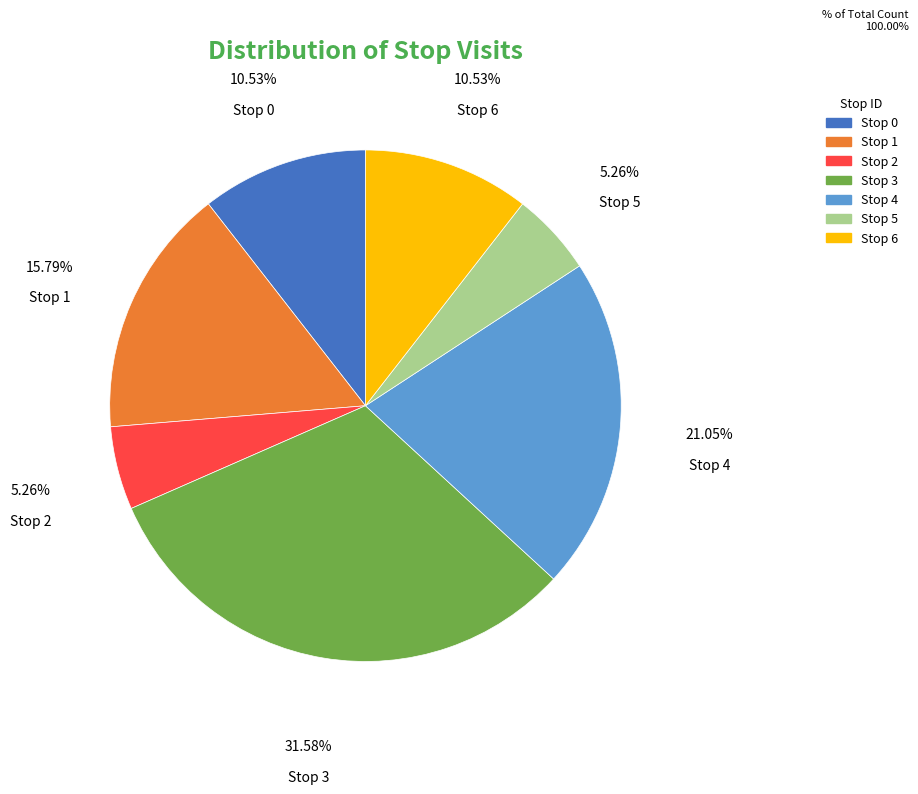

The Stop 5 slice represents 20% of the pie. True or false?

False